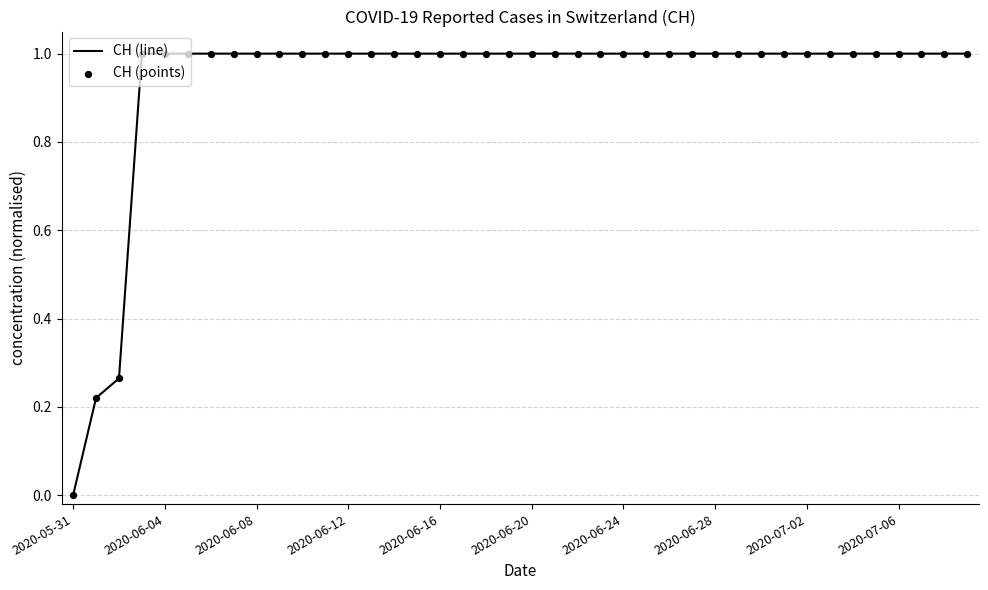

What is the greatest value displayed?

1.0